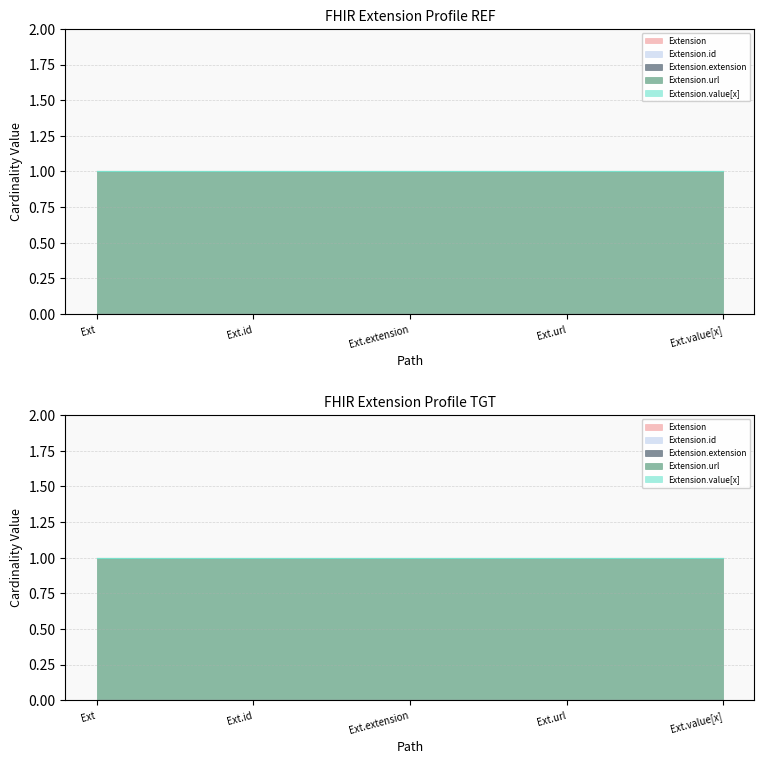

At which label does Extension.id reach its minimum?

Extension